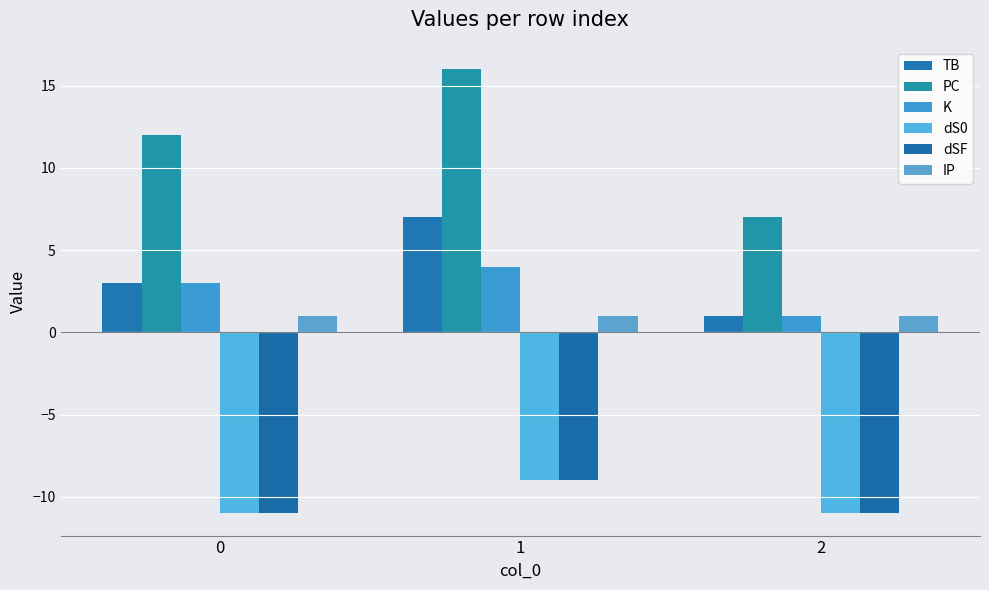

What is the greatest value displayed?

16